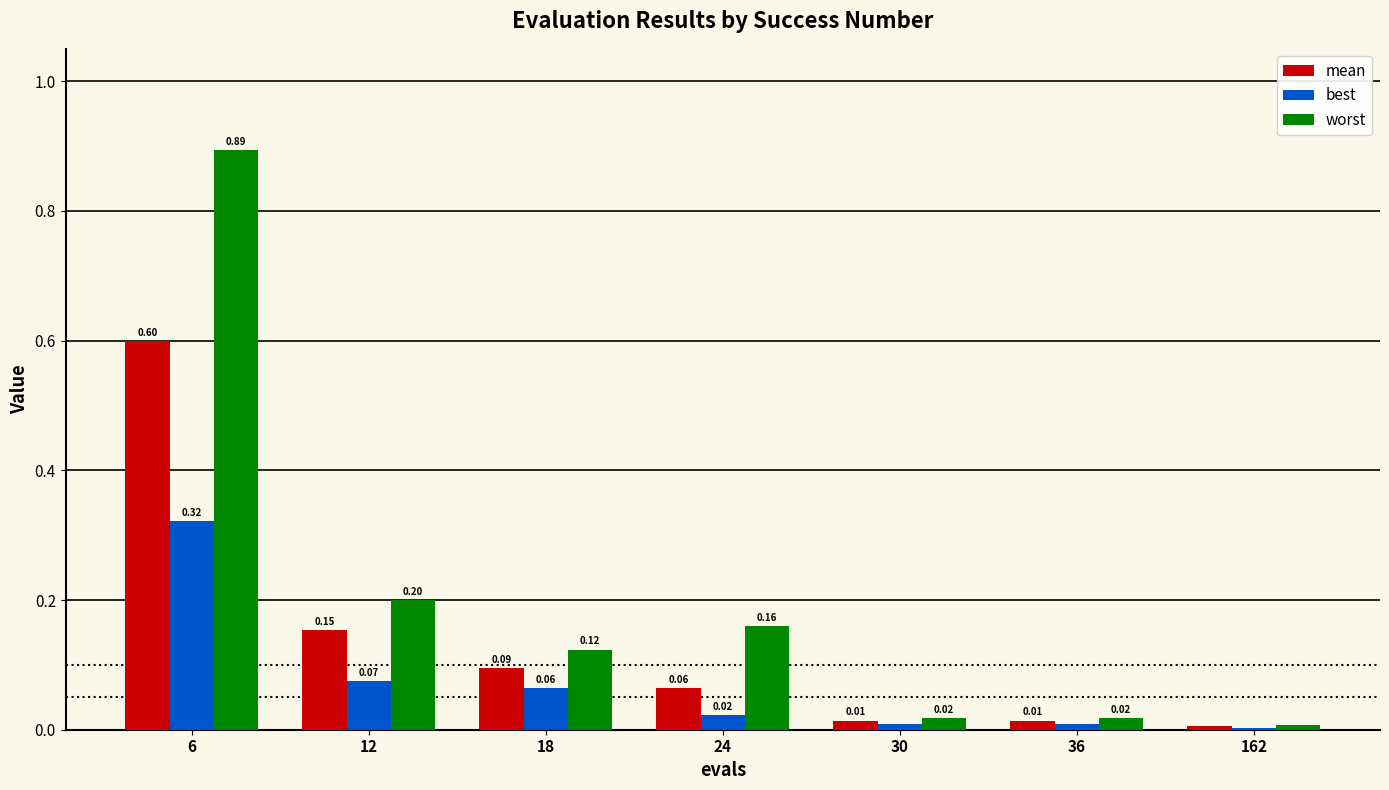

What is the sum of all best values?

0.5